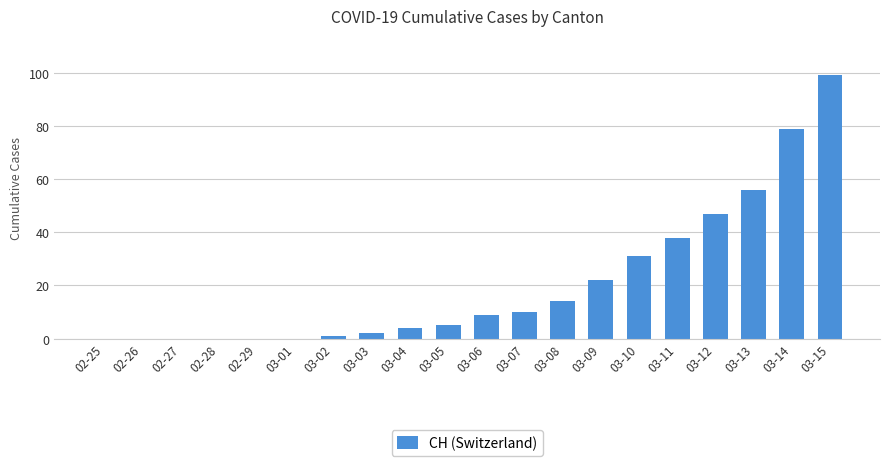

Between 03-03 and 02-26, which is larger?

03-03